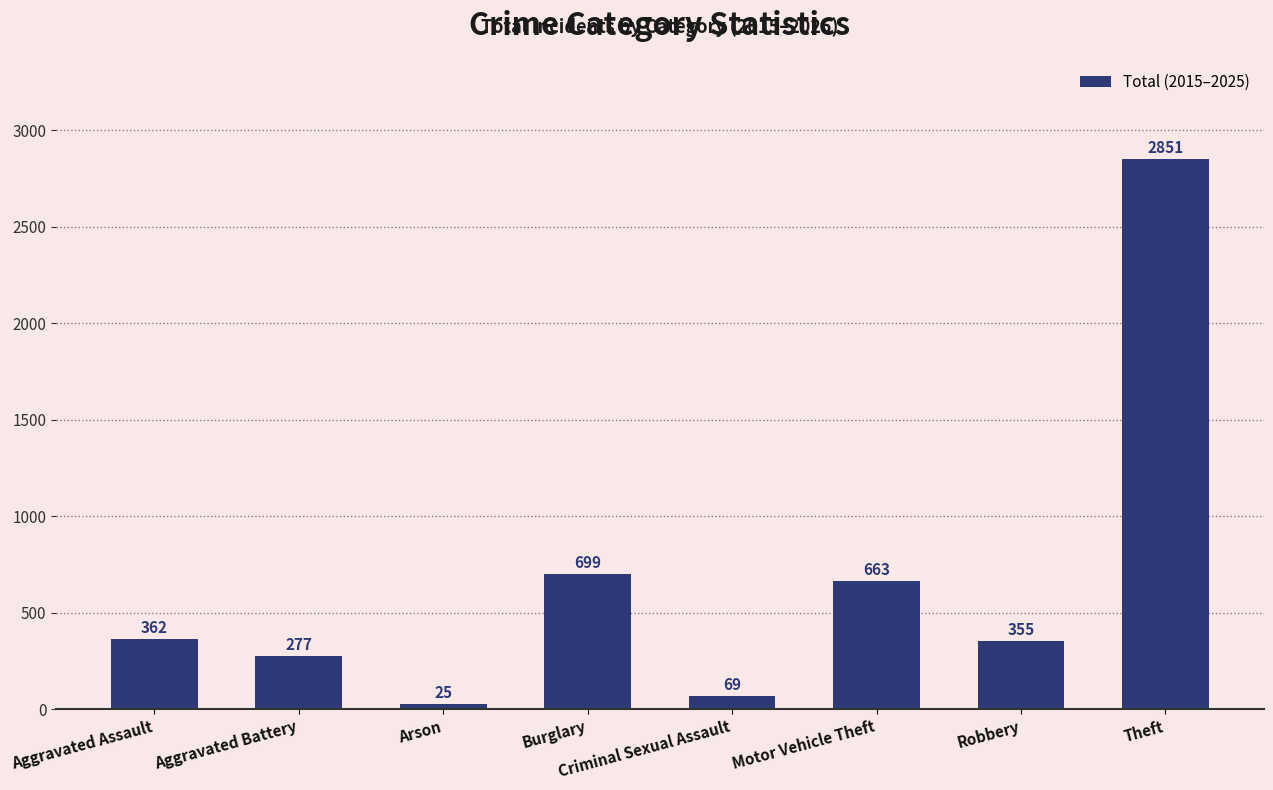

How many values are below 362?

4